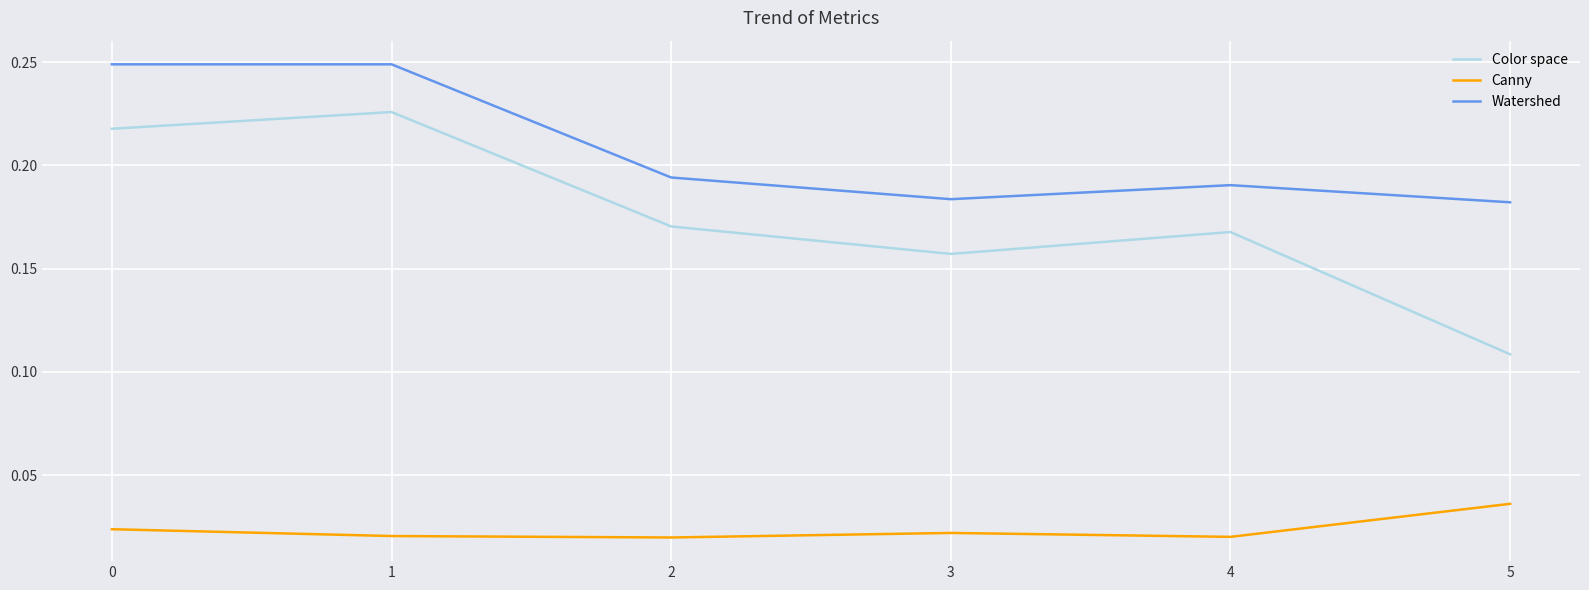

Which series has the largest range (max minus min)?

Color space